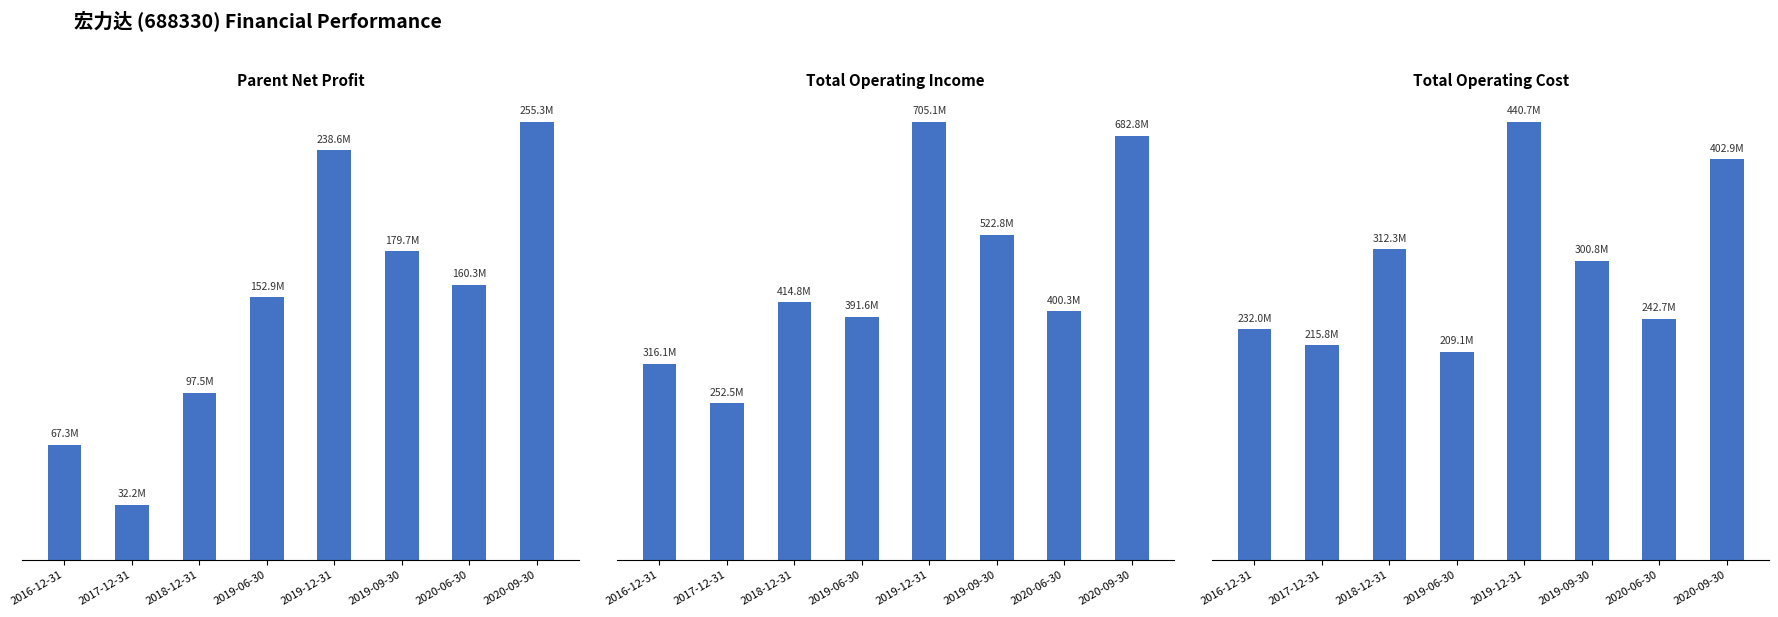

What is the value of the PARENT_NETPROFIT bar at the 6th from the left?

179717322.7